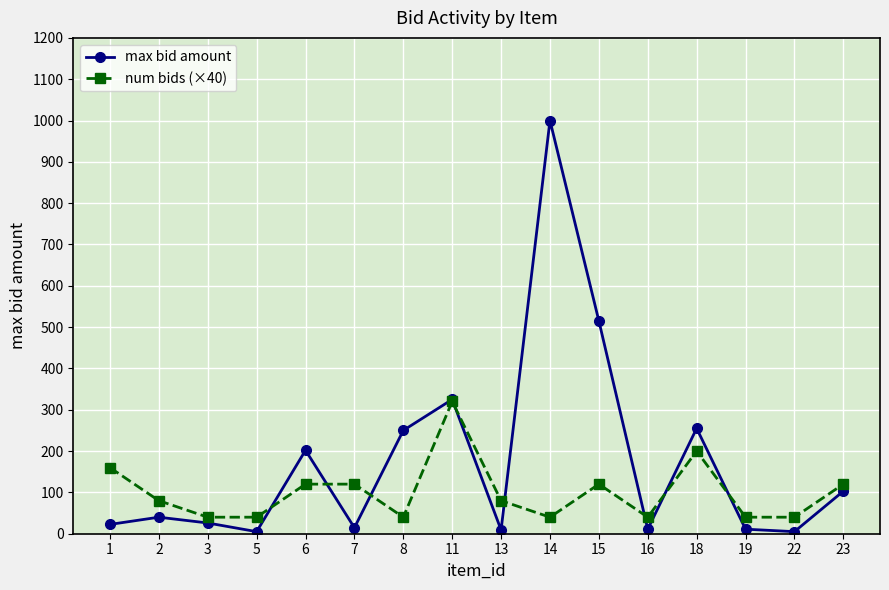

Which category has the highest value across all series?

14